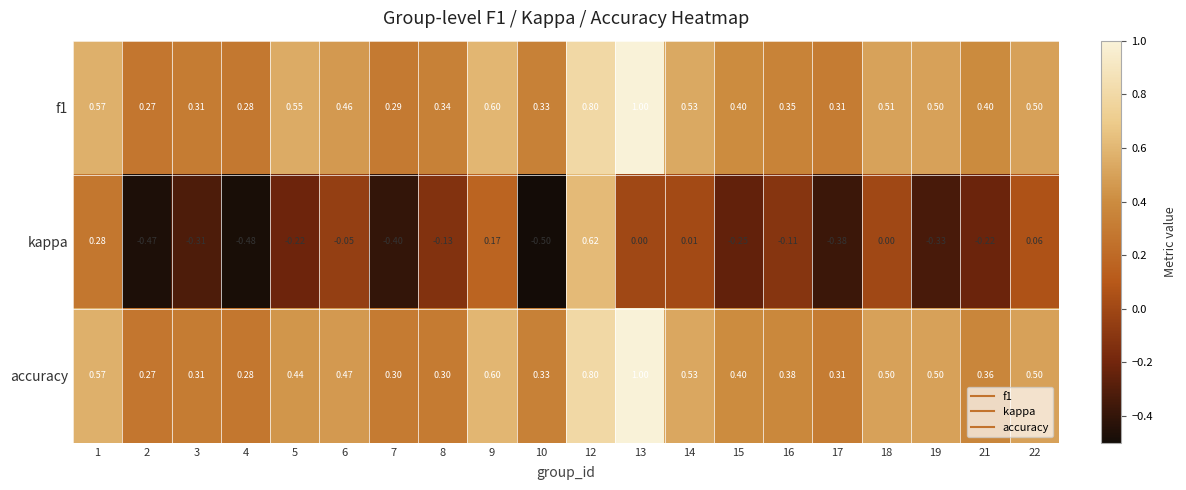

Is the value of f1 at 13 greater than the value of kappa at 2?

Yes